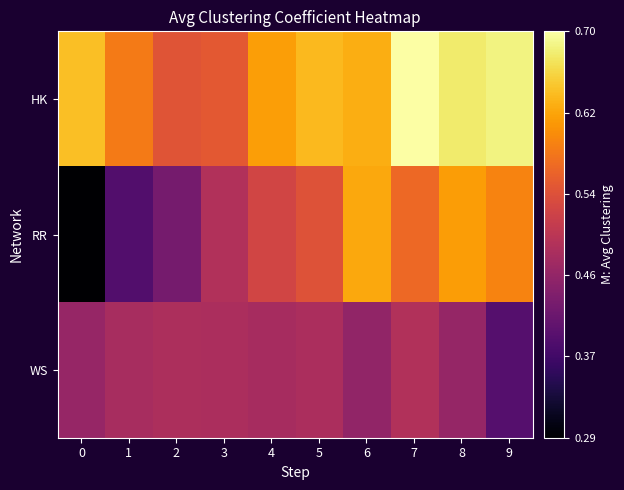

At how many categories does at least one series exceed 0?

10